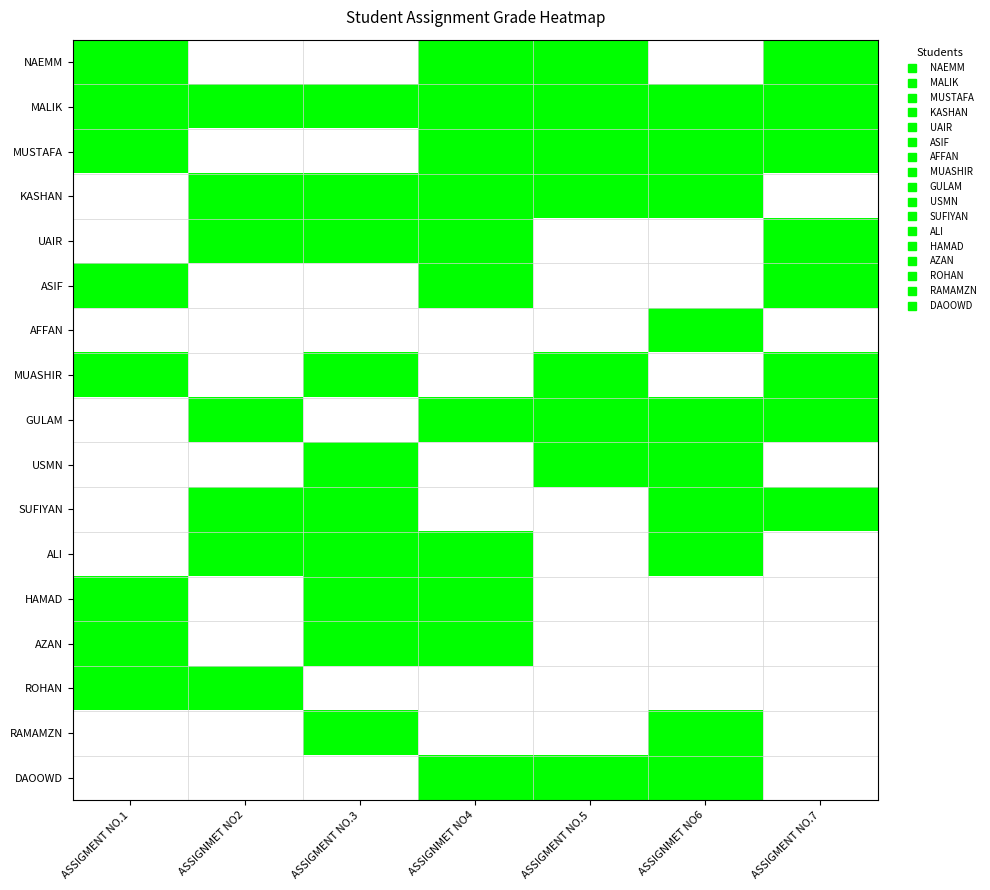

Reading left to right, extract all data points from this chart.

NAEMM: ASSIGMENT NO.1=1	ASSIGNMET NO2=0	ASSIGMENT NO.3=0	ASSIGNMET NO4=1	ASSIGMENT NO.5=1	ASSIGNMET NO6=0	ASSIGMENT NO.7=1
MALIK: ASSIGMENT NO.1=1	ASSIGNMET NO2=1	ASSIGMENT NO.3=1	ASSIGNMET NO4=1	ASSIGMENT NO.5=1	ASSIGNMET NO6=1	ASSIGMENT NO.7=1
MUSTAFA: ASSIGMENT NO.1=1	ASSIGNMET NO2=0	ASSIGMENT NO.3=0	ASSIGNMET NO4=1	ASSIGMENT NO.5=1	ASSIGNMET NO6=1	ASSIGMENT NO.7=1
KASHAN: ASSIGMENT NO.1=0	ASSIGNMET NO2=1	ASSIGMENT NO.3=1	ASSIGNMET NO4=1	ASSIGMENT NO.5=1	ASSIGNMET NO6=1	ASSIGMENT NO.7=0
UAIR: ASSIGMENT NO.1=0	ASSIGNMET NO2=1	ASSIGMENT NO.3=1	ASSIGNMET NO4=1	ASSIGMENT NO.5=0	ASSIGNMET NO6=0	ASSIGMENT NO.7=1
ASIF: ASSIGMENT NO.1=1	ASSIGNMET NO2=0	ASSIGMENT NO.3=0	ASSIGNMET NO4=1	ASSIGMENT NO.5=0	ASSIGNMET NO6=0	ASSIGMENT NO.7=1
AFFAN: ASSIGMENT NO.1=0	ASSIGNMET NO2=0	ASSIGMENT NO.3=0	ASSIGNMET NO4=0	ASSIGMENT NO.5=0	ASSIGNMET NO6=1	ASSIGMENT NO.7=0
MUASHIR: ASSIGMENT NO.1=1	ASSIGNMET NO2=0	ASSIGMENT NO.3=1	ASSIGNMET NO4=0	ASSIGMENT NO.5=1	ASSIGNMET NO6=0	ASSIGMENT NO.7=1
GULAM: ASSIGMENT NO.1=0	ASSIGNMET NO2=1	ASSIGMENT NO.3=0	ASSIGNMET NO4=1	ASSIGMENT NO.5=1	ASSIGNMET NO6=1	ASSIGMENT NO.7=1
USMN: ASSIGMENT NO.1=0	ASSIGNMET NO2=0	ASSIGMENT NO.3=1	ASSIGNMET NO4=0	ASSIGMENT NO.5=1	ASSIGNMET NO6=1	ASSIGMENT NO.7=0
SUFIYAN: ASSIGMENT NO.1=0	ASSIGNMET NO2=1	ASSIGMENT NO.3=1	ASSIGNMET NO4=0	ASSIGMENT NO.5=0	ASSIGNMET NO6=1	ASSIGMENT NO.7=1
ALI: ASSIGMENT NO.1=0	ASSIGNMET NO2=1	ASSIGMENT NO.3=1	ASSIGNMET NO4=1	ASSIGMENT NO.5=0	ASSIGNMET NO6=1	ASSIGMENT NO.7=0
HAMAD: ASSIGMENT NO.1=1	ASSIGNMET NO2=0	ASSIGMENT NO.3=1	ASSIGNMET NO4=1	ASSIGMENT NO.5=0	ASSIGNMET NO6=0	ASSIGMENT NO.7=0
AZAN: ASSIGMENT NO.1=1	ASSIGNMET NO2=0	ASSIGMENT NO.3=1	ASSIGNMET NO4=1	ASSIGMENT NO.5=0	ASSIGNMET NO6=0	ASSIGMENT NO.7=0
ROHAN: ASSIGMENT NO.1=1	ASSIGNMET NO2=1	ASSIGMENT NO.3=0	ASSIGNMET NO4=0	ASSIGMENT NO.5=0	ASSIGNMET NO6=0	ASSIGMENT NO.7=0
RAMAMZN: ASSIGMENT NO.1=0	ASSIGNMET NO2=0	ASSIGMENT NO.3=1	ASSIGNMET NO4=0	ASSIGMENT NO.5=0	ASSIGNMET NO6=1	ASSIGMENT NO.7=0
DAOOWD: ASSIGMENT NO.1=0	ASSIGNMET NO2=0	ASSIGMENT NO.3=0	ASSIGNMET NO4=1	ASSIGMENT NO.5=1	ASSIGNMET NO6=1	ASSIGMENT NO.7=0